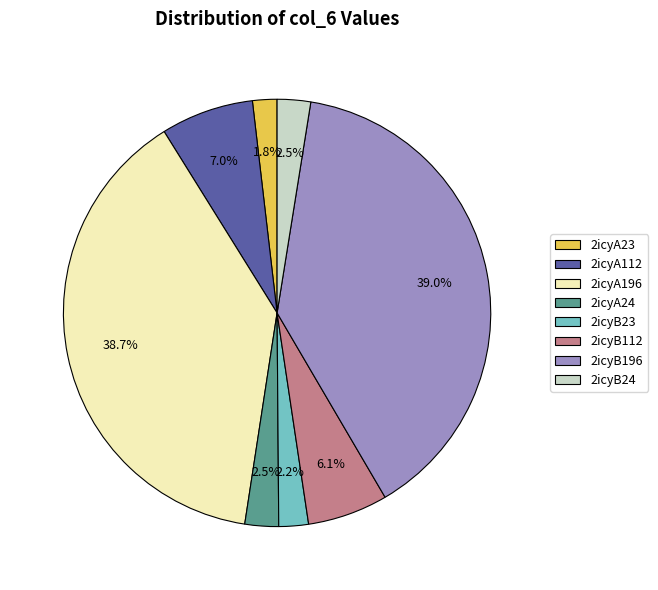

Is there any slice that represents more than half of the pie?

No